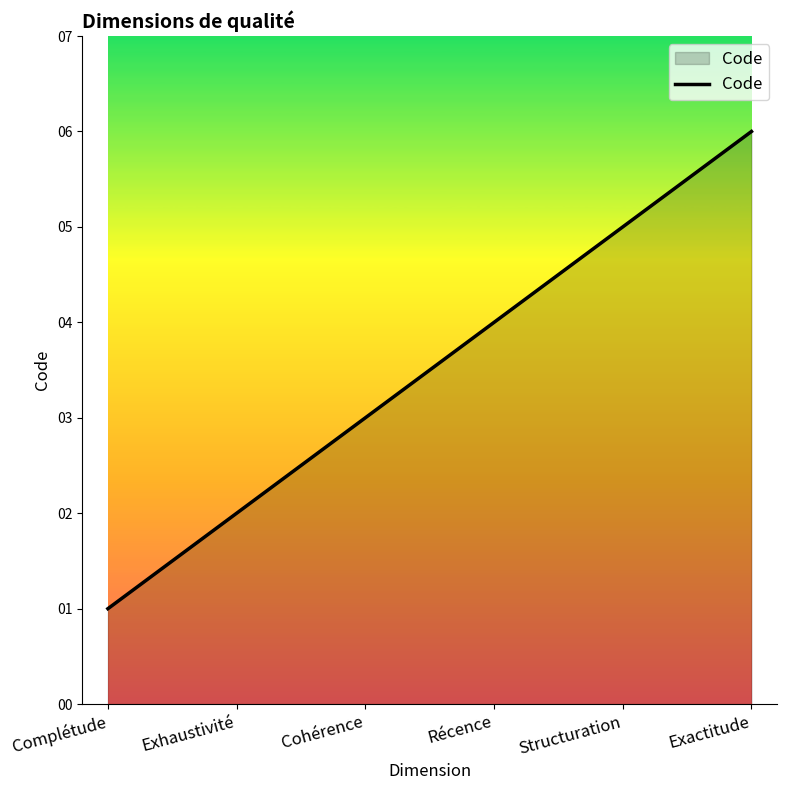

How many series are shown in this chart?

1